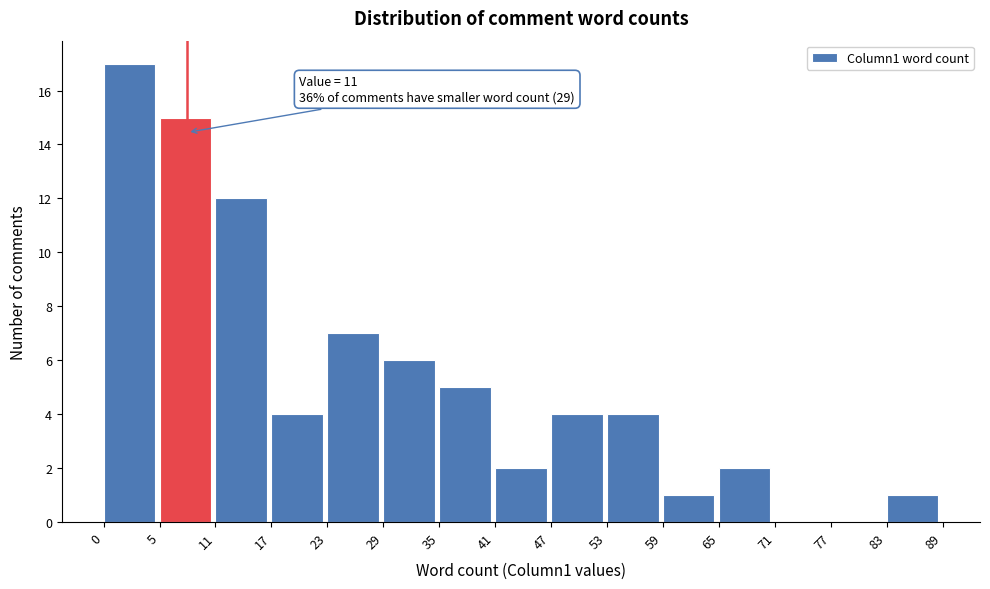

Over which range of the x-axis is the bar tallest?

0 to 5